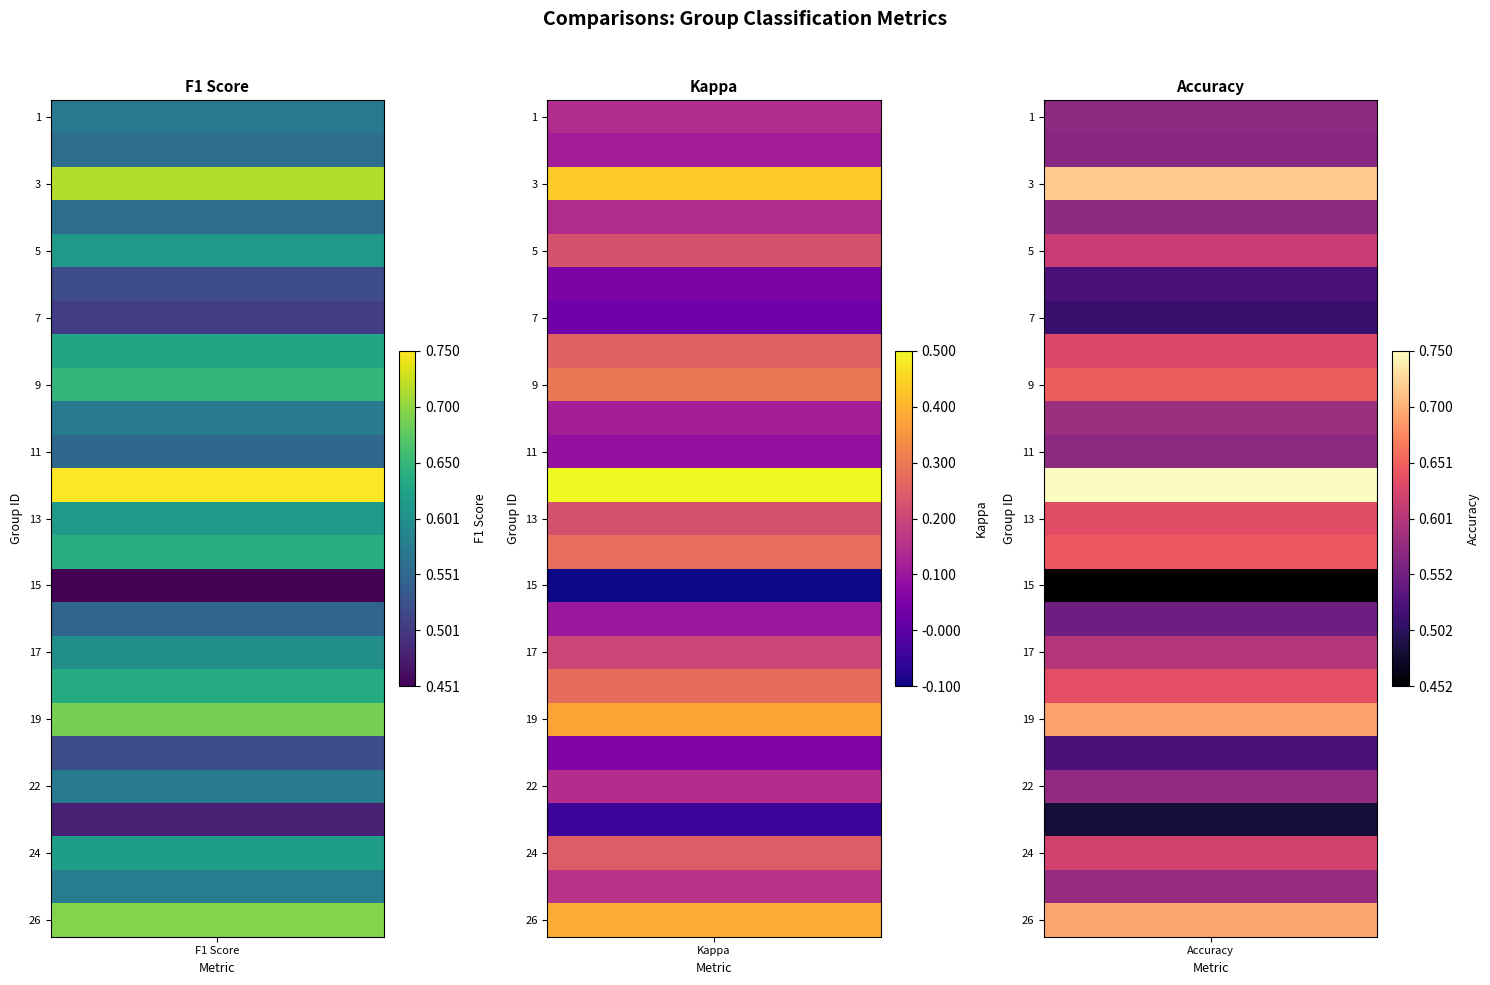

What is the maximum value shown in the chart?

0.8